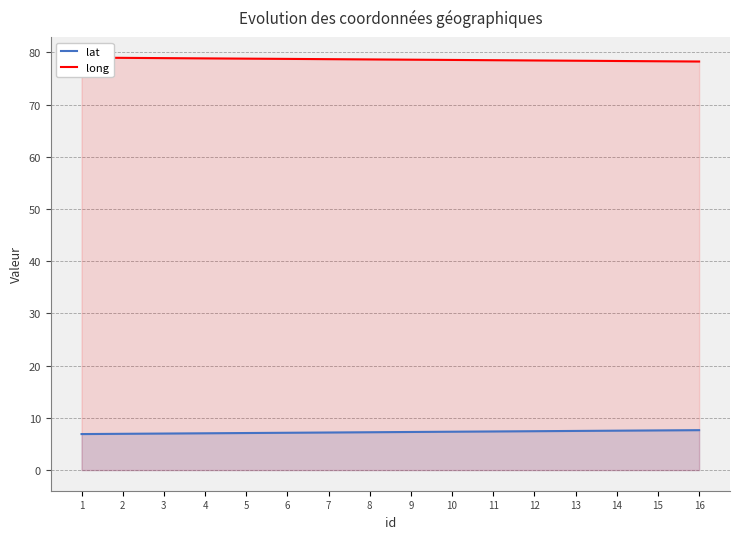

The lat series shows 7.7 at 16. True or false?

True